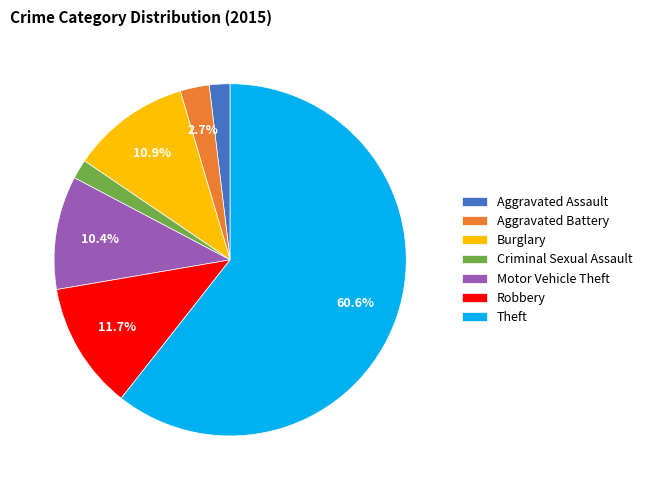

Which has a higher value, Burglary or Aggravated Assault?

Burglary